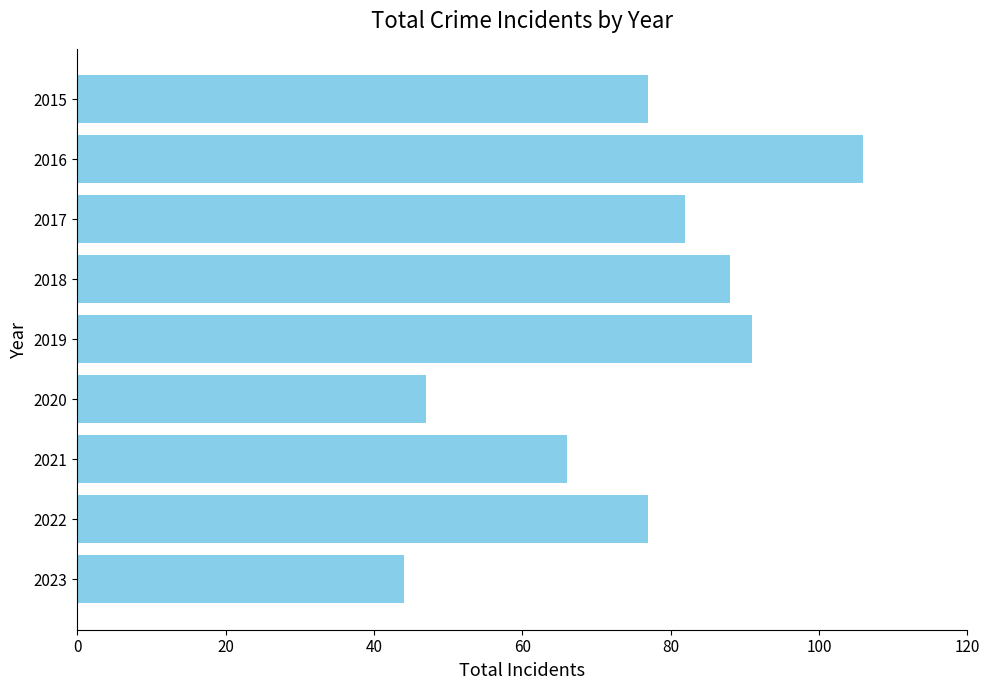

What is the approximate value at 2017?

82